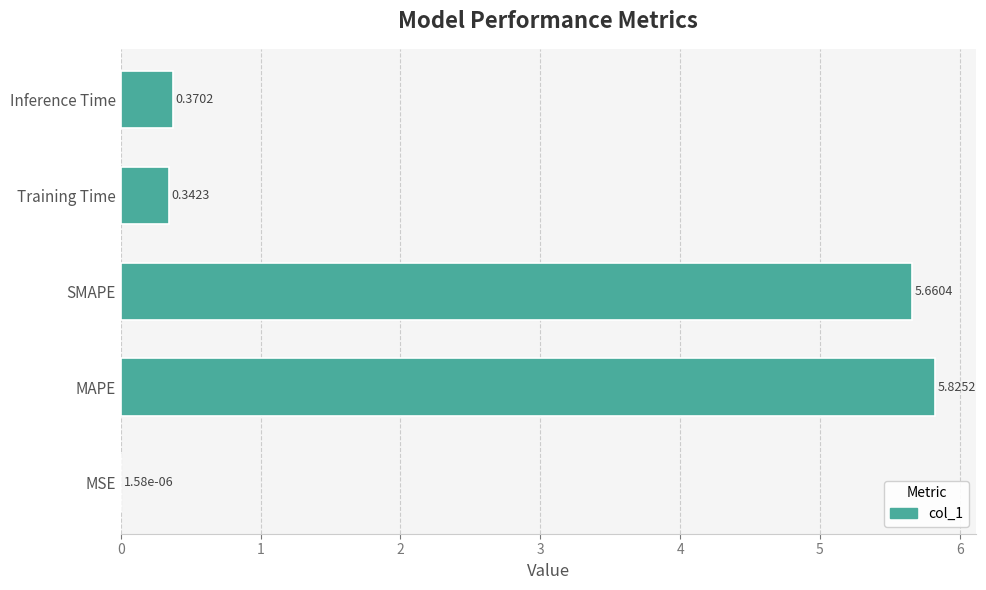

Which category has the highest value across all series?

MAPE